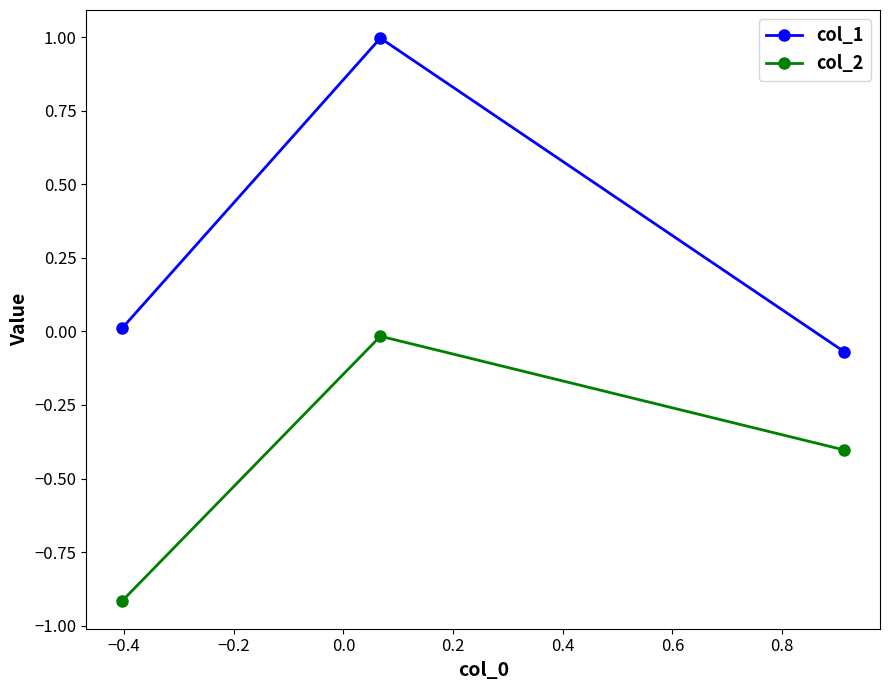

Which series has the widest spread of values?

col_1